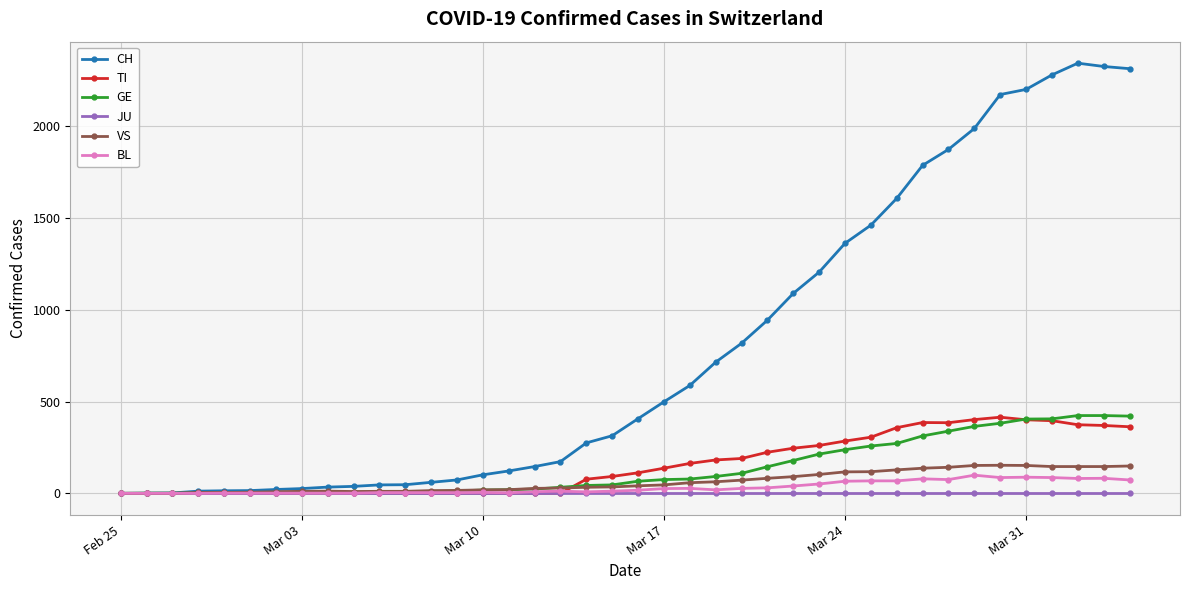

What is the greatest value displayed?

2345